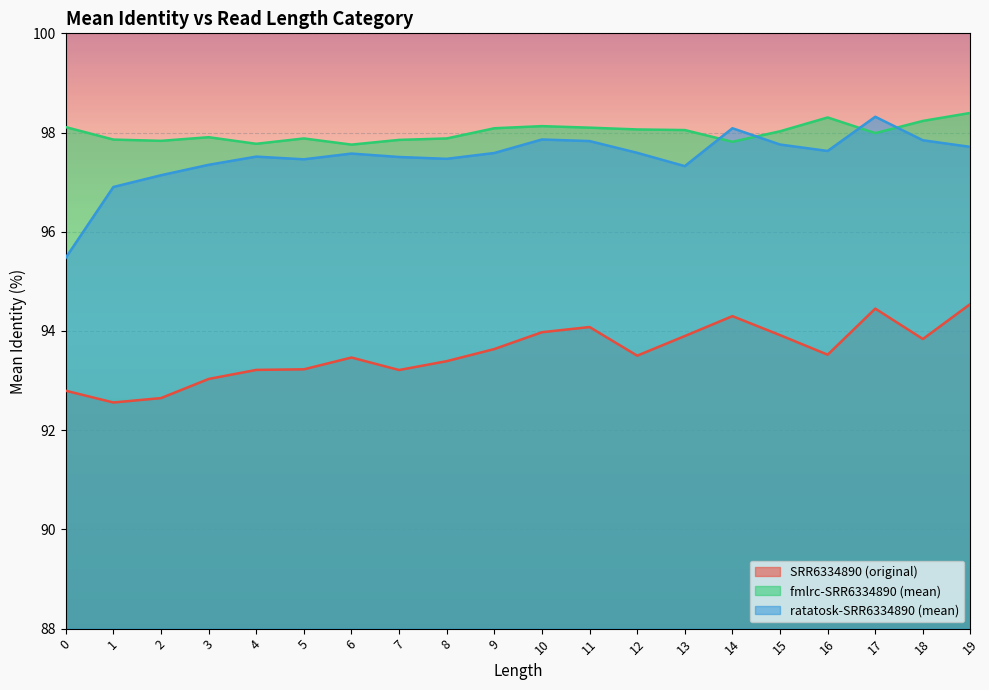

Rank the categories by SRR6334890 (original) value from highest to lowest.

19, 17, 14, 11, 10, 15, 13, 18, 9, 16, 12, 6, 8, 5, 4, 7, 3, 0, 2, 1